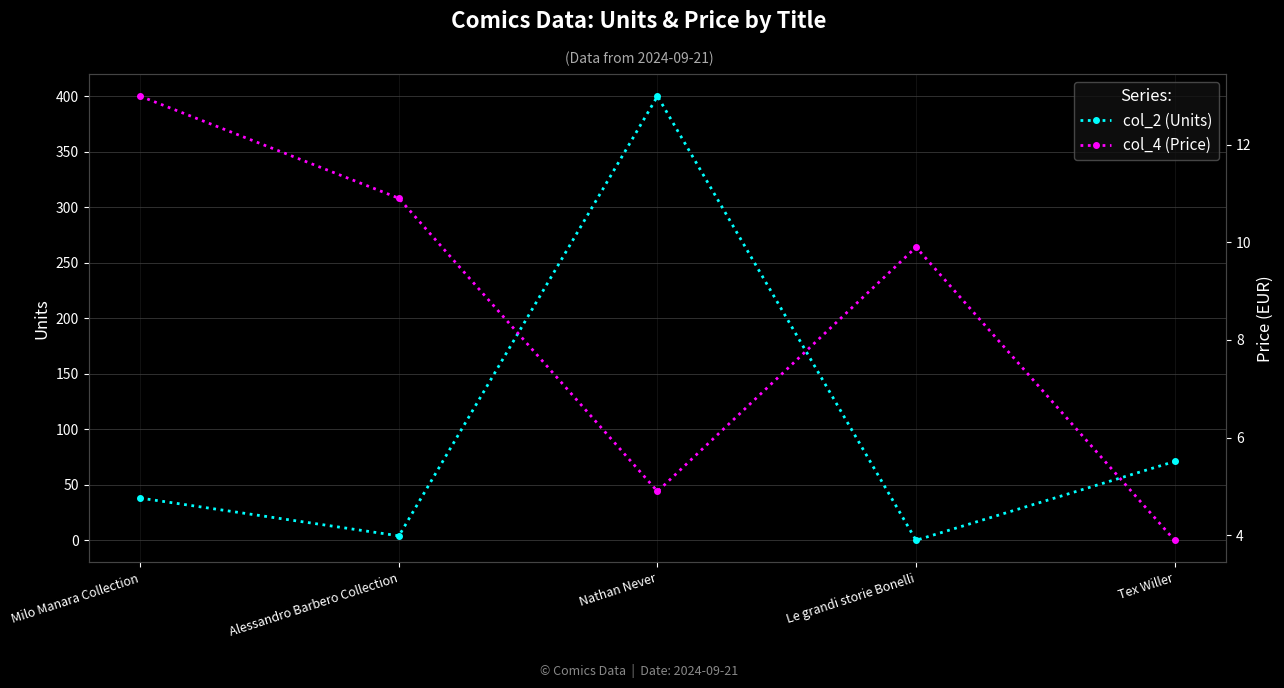

What are all the series names shown in the legend?

col_2 (Units), col_4 (Price)